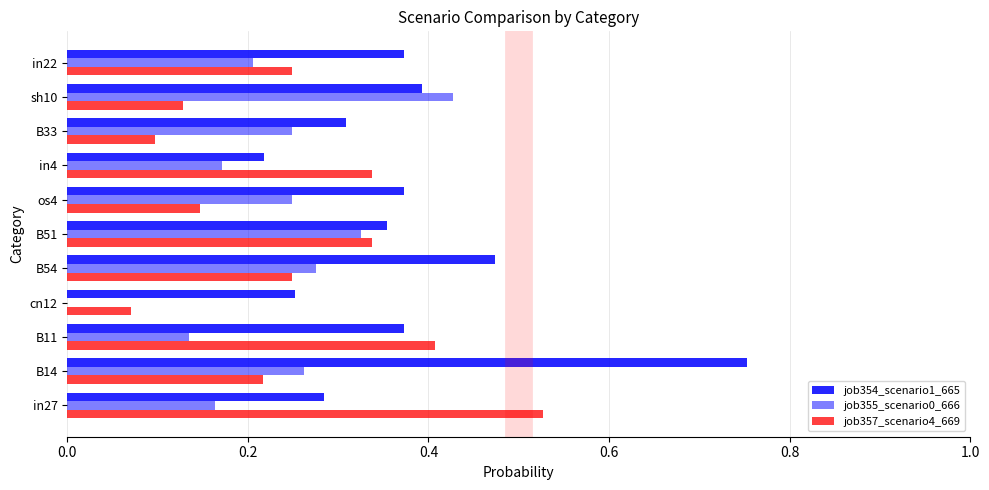

How many distinct data groups are displayed?

3